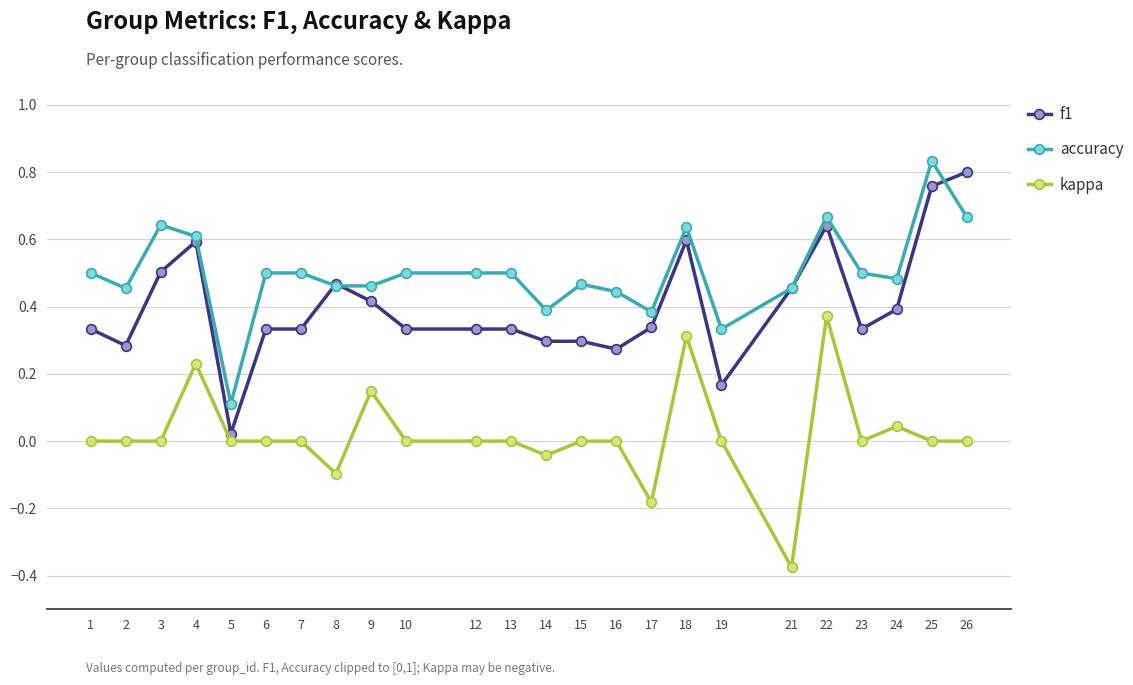

Which category has the lowest value across all series?

21